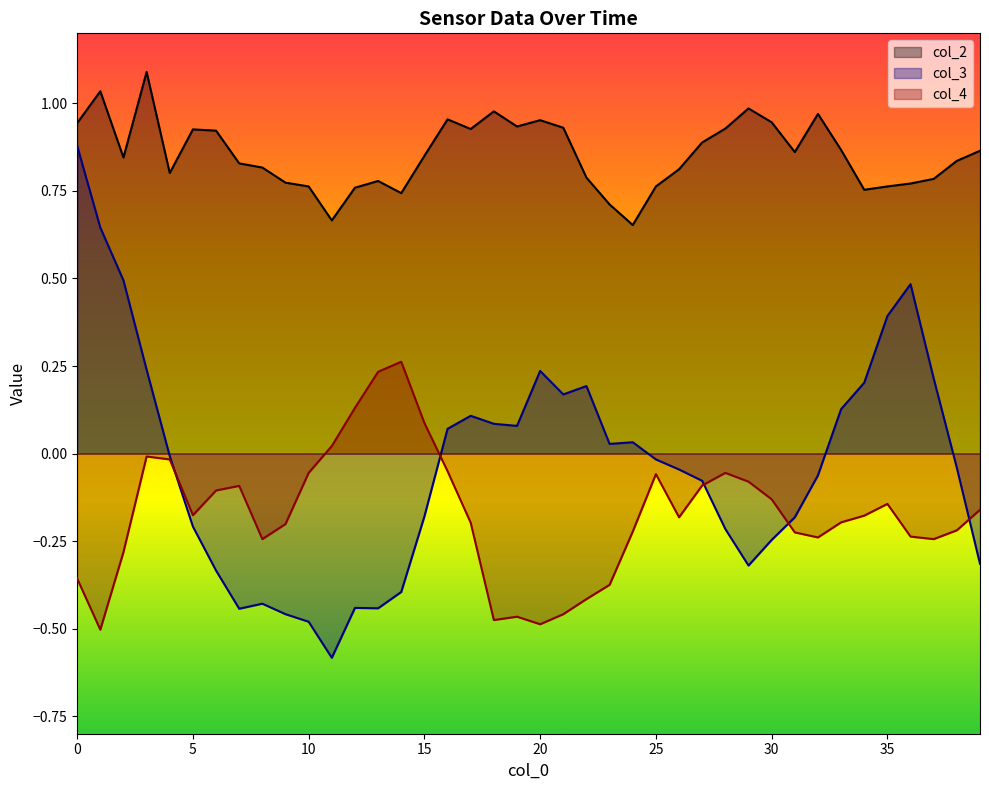

How many values in col_3 are above zero?

18